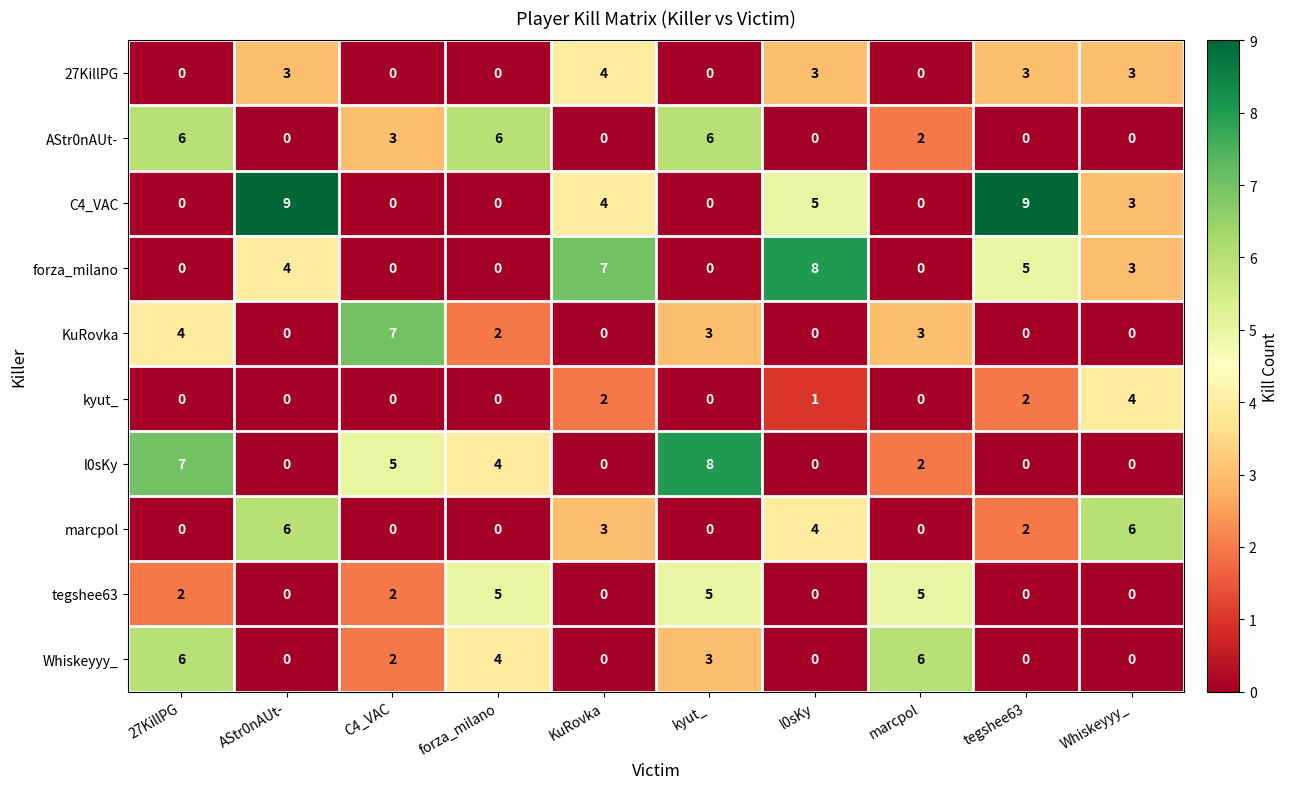

What is the greatest value displayed?

9